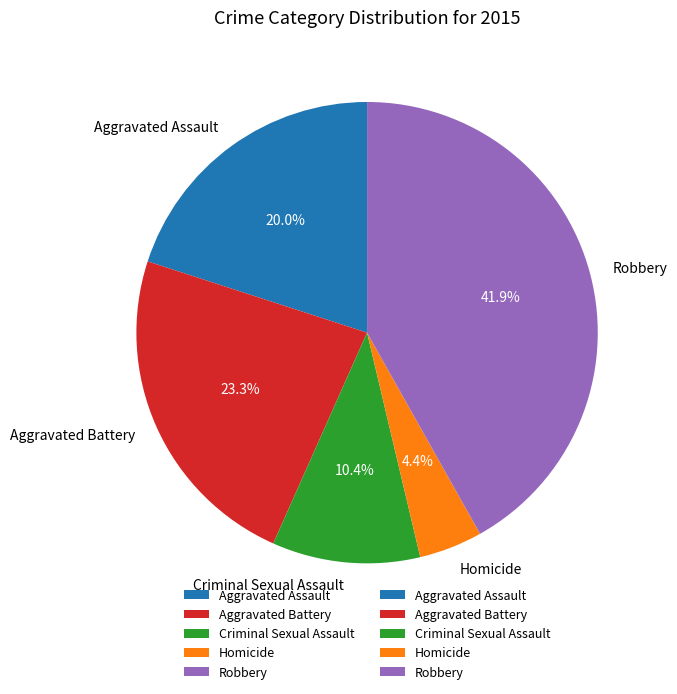

Is it true that Aggravated Assault is 31% of the pie?

False